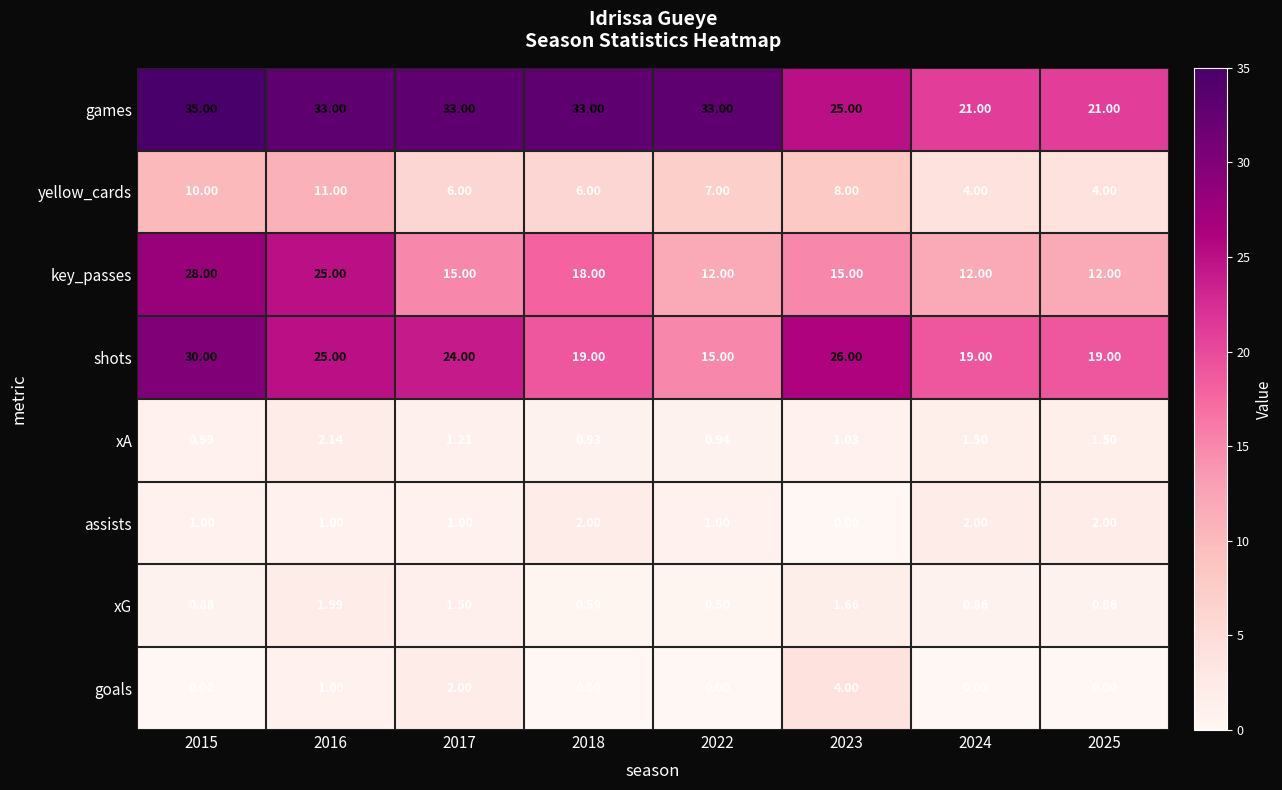

Rank the series by their maximum value, from lowest to highest.

xG, assists, xA, goals, yellow_cards, key_passes, shots, games